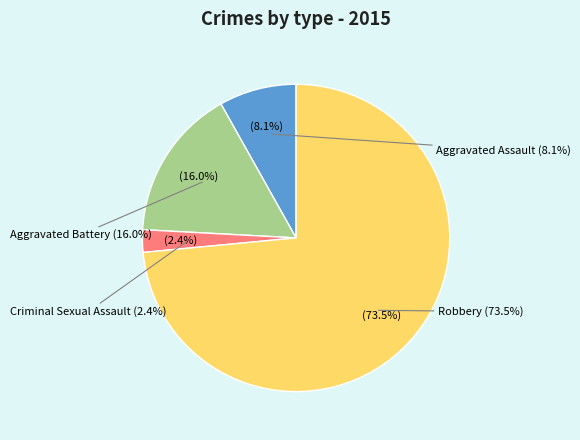

Rank the categories by value from lowest to highest.

Criminal Sexual Assault, Aggravated Assault, Aggravated Battery, Robbery